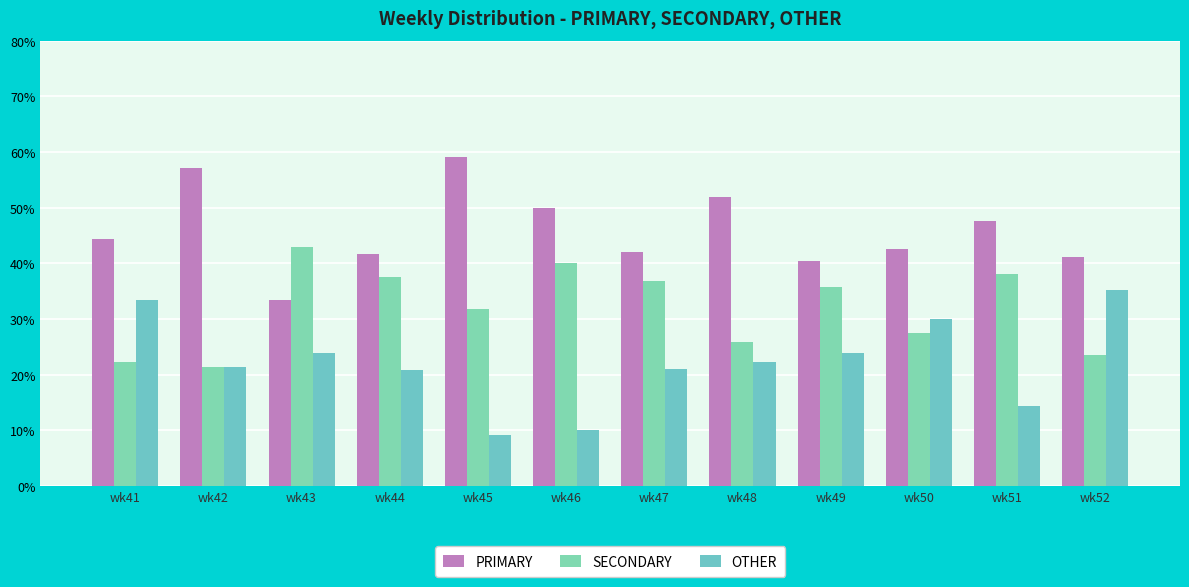

Does the chart contain any negative values?

No